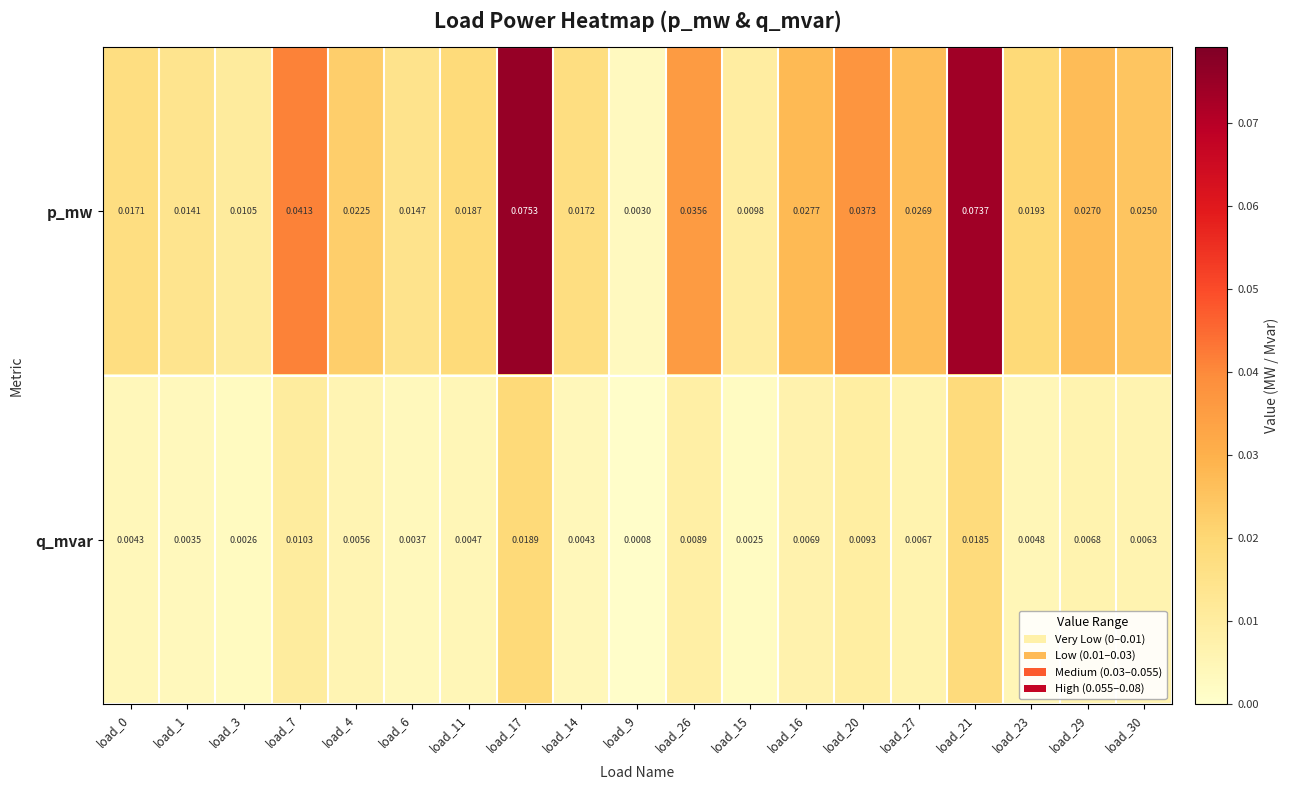

Is the value of q_mvar at load_30 greater than the value of p_mw at load_6?

No